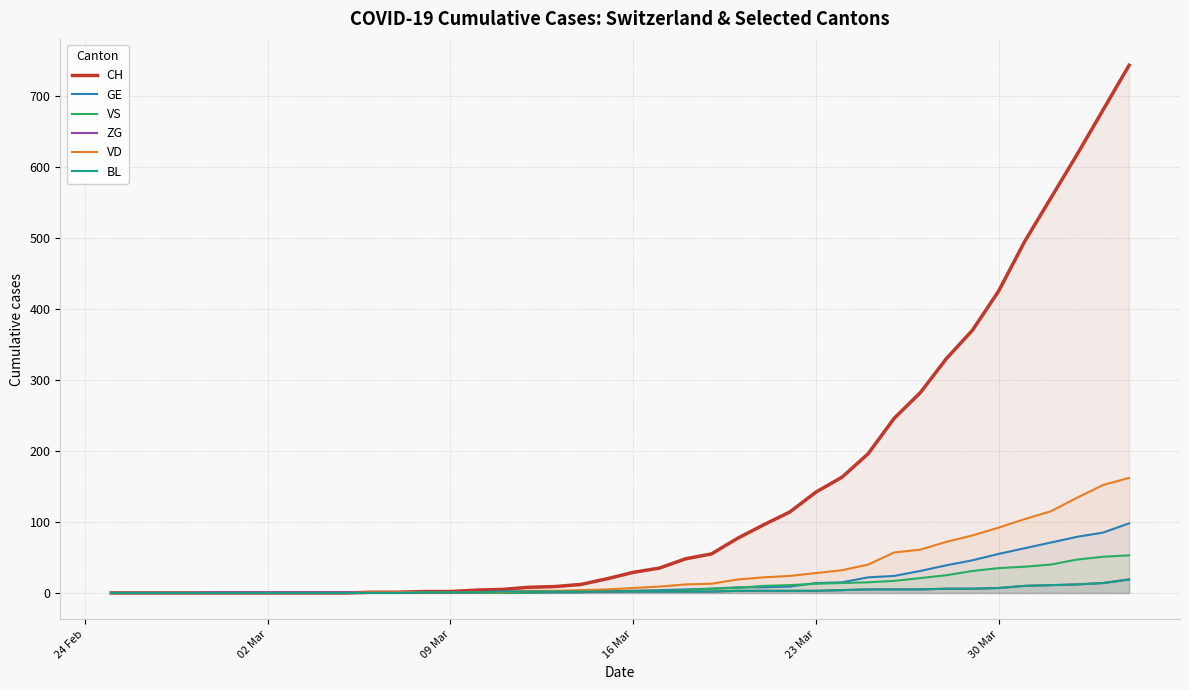

Count the number of data series in this chart.

6